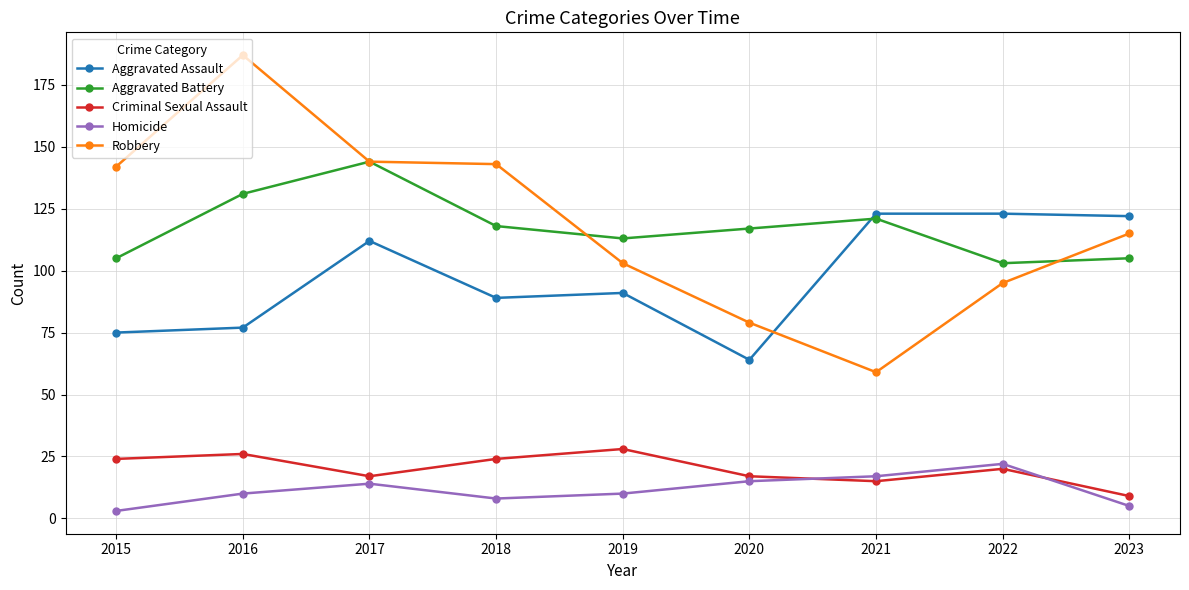

Reading left to right, what are all the values shown in this chart?

Aggravated Assault: 75	77	112	89	91	64	123	123	122
Aggravated Battery: 105	131	144	118	113	117	121	103	105
Criminal Sexual Assault: 24	26	17	24	28	17	15	20	9
Homicide: 3	10	14	8	10	15	17	22	5
Robbery: 142	187	144	143	103	79	59	95	115